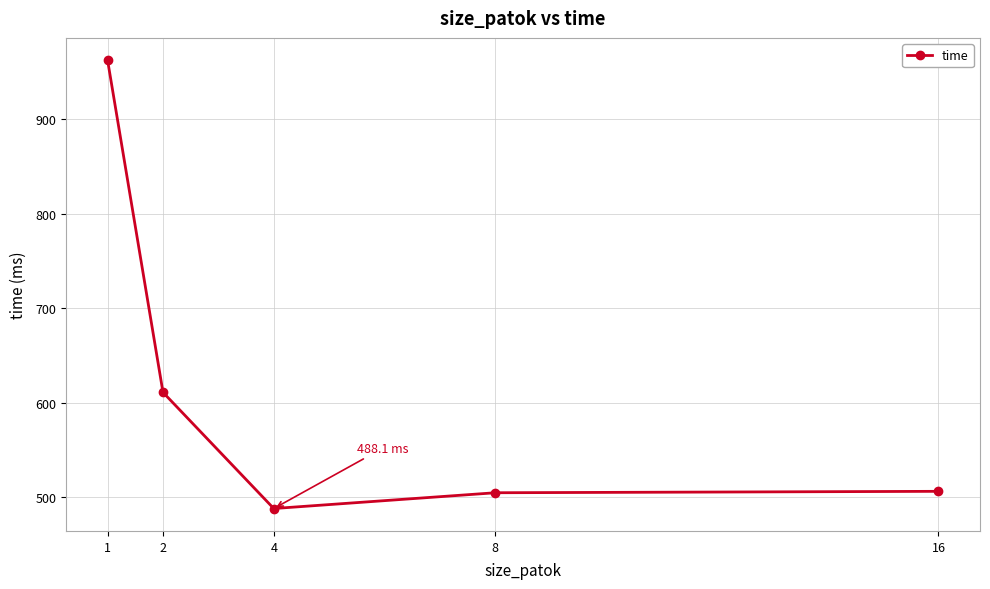

Where is the data nearest to the value 725?

2